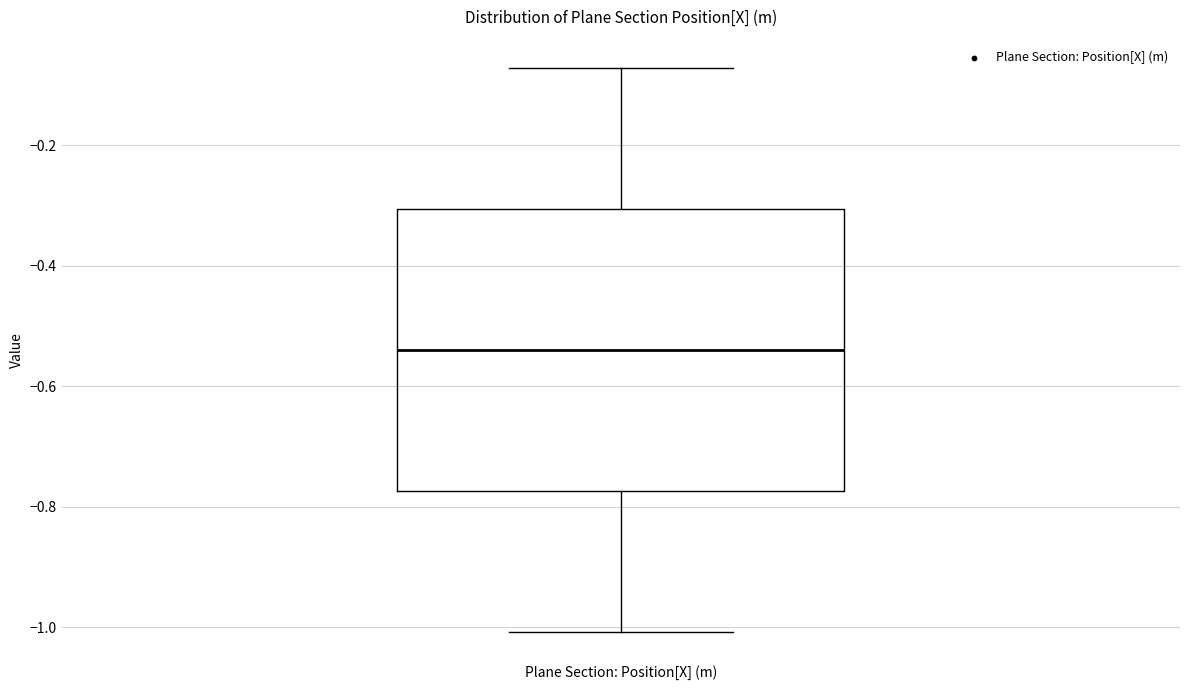

Transcribe this box plot: give where the median line is, the range the box spans, and where the two whiskers end, as read against the y-axis. The values are not printed on the chart, so give them approximately, as read against the axis.

median -0.54, box -0.78 to -0.30, whiskers -1.00 to -0.08